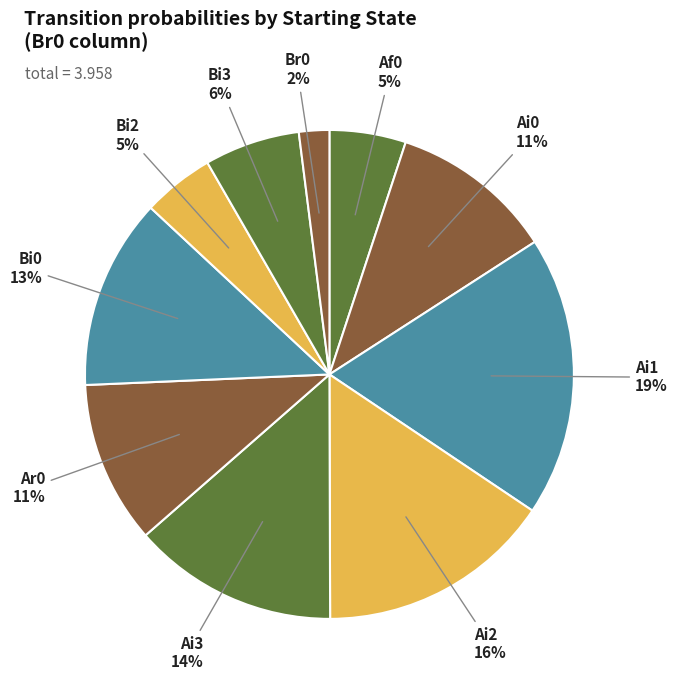

How many segments does this pie chart have?

10